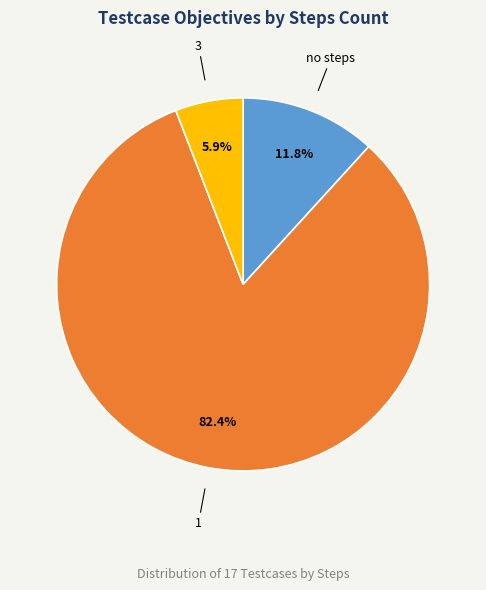

Which category has the smallest portion of the pie?

3